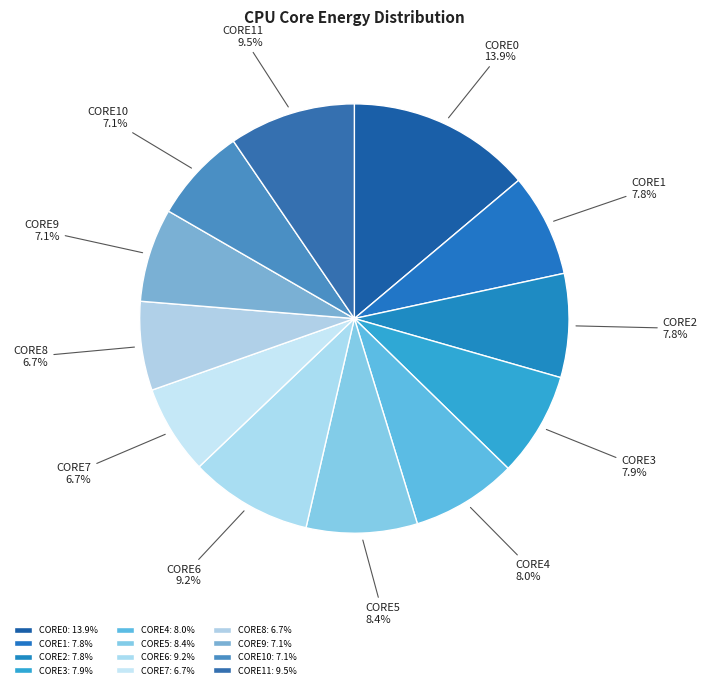

Is CORE8 the majority of the pie?

No